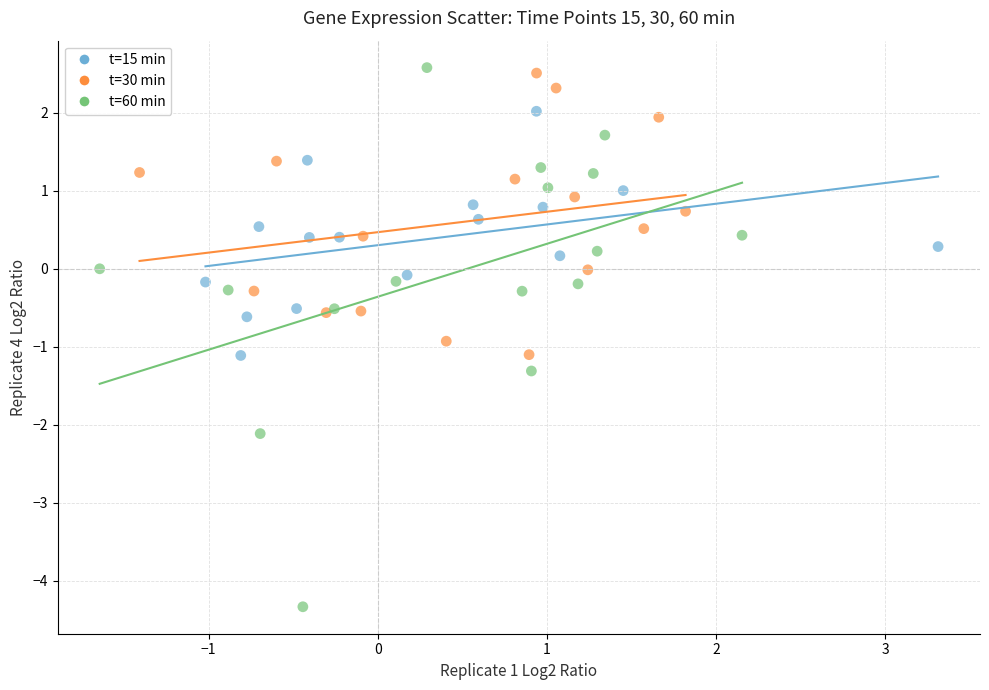

What are all the series names shown in the legend?

t=15 min, t=30 min, t=60 min